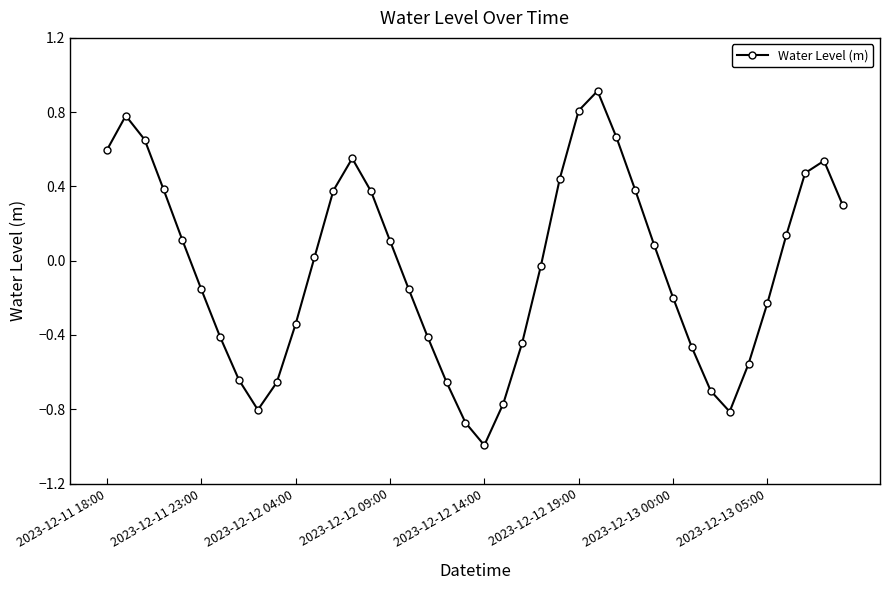

What is the greatest value displayed?

0.9